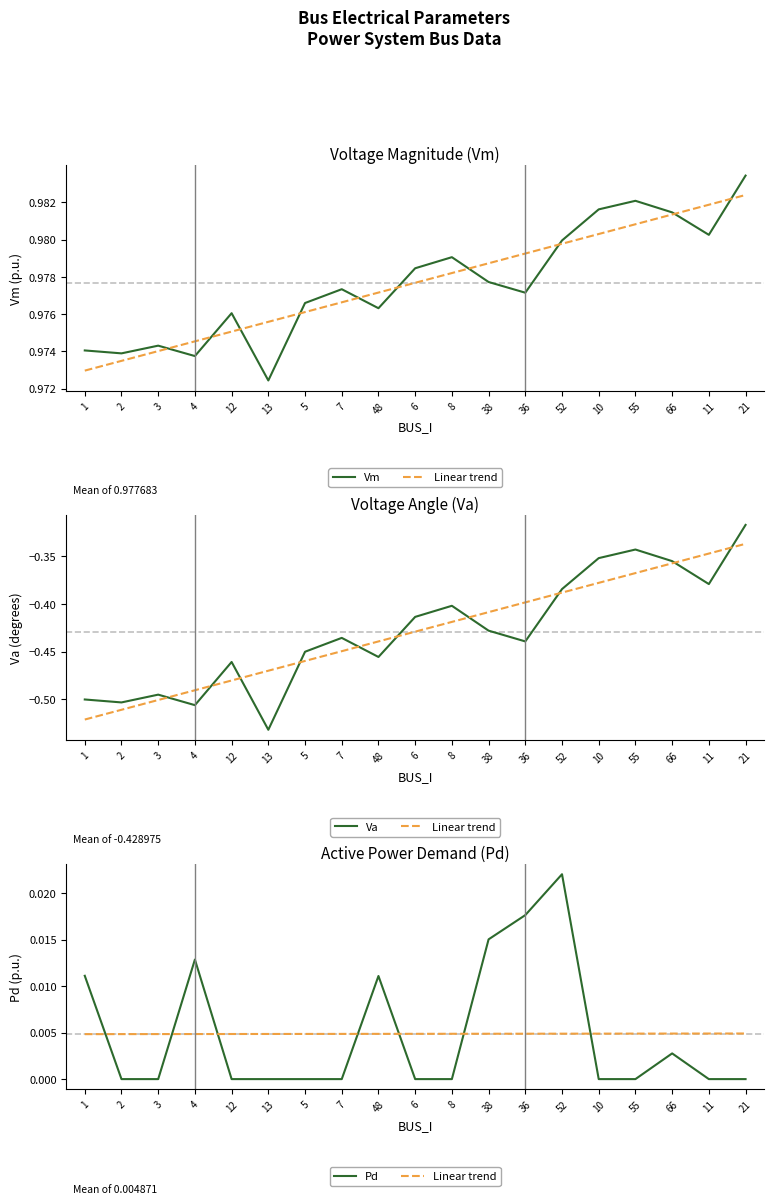

True or false: Linear trend has a value of 0.0 at 5.

False